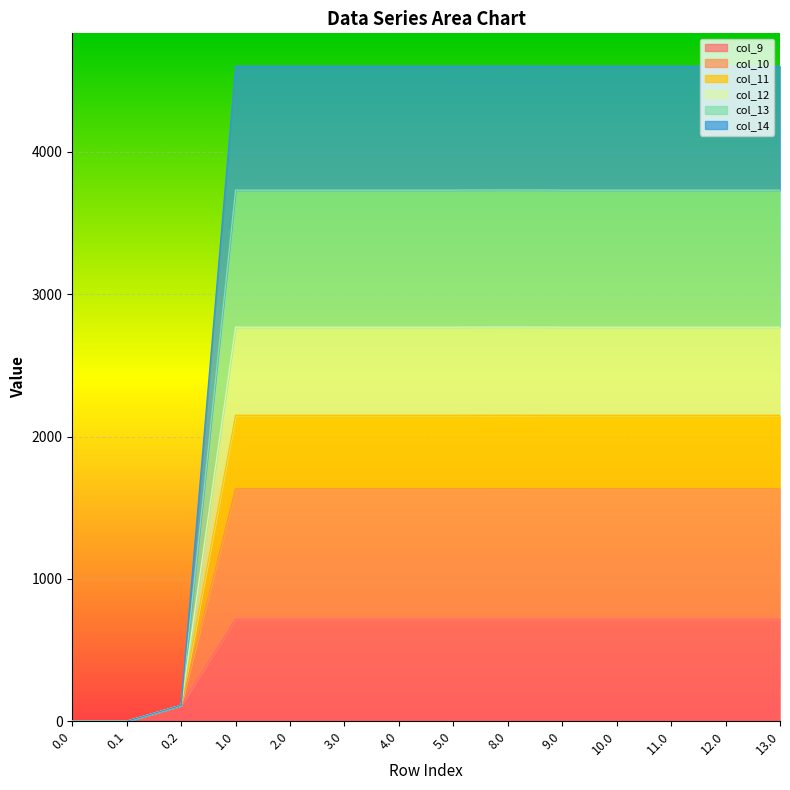

What is the average value of the col_12 series?

2183.3